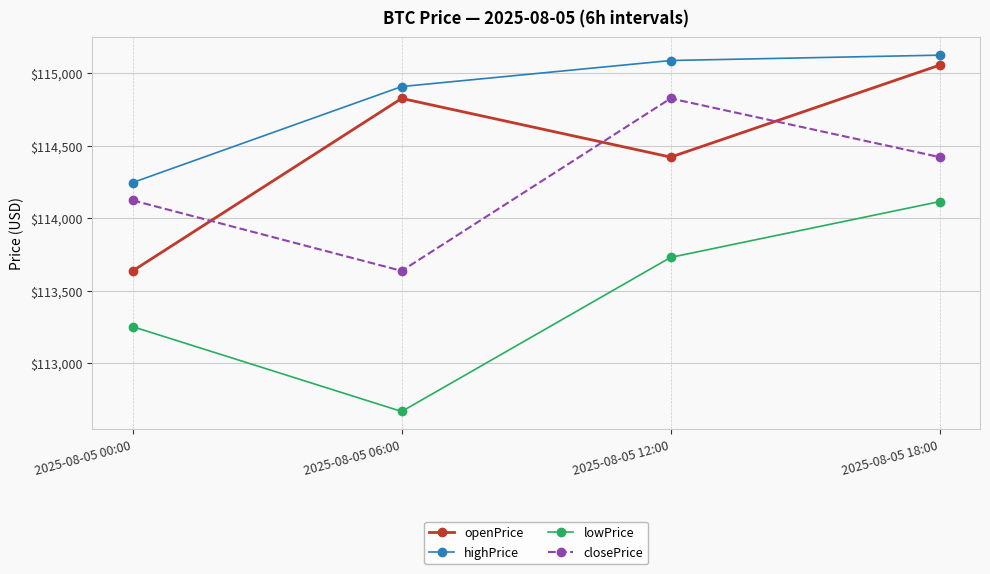

What is the value of the lowPrice point at the 1st from the left?

113251.3